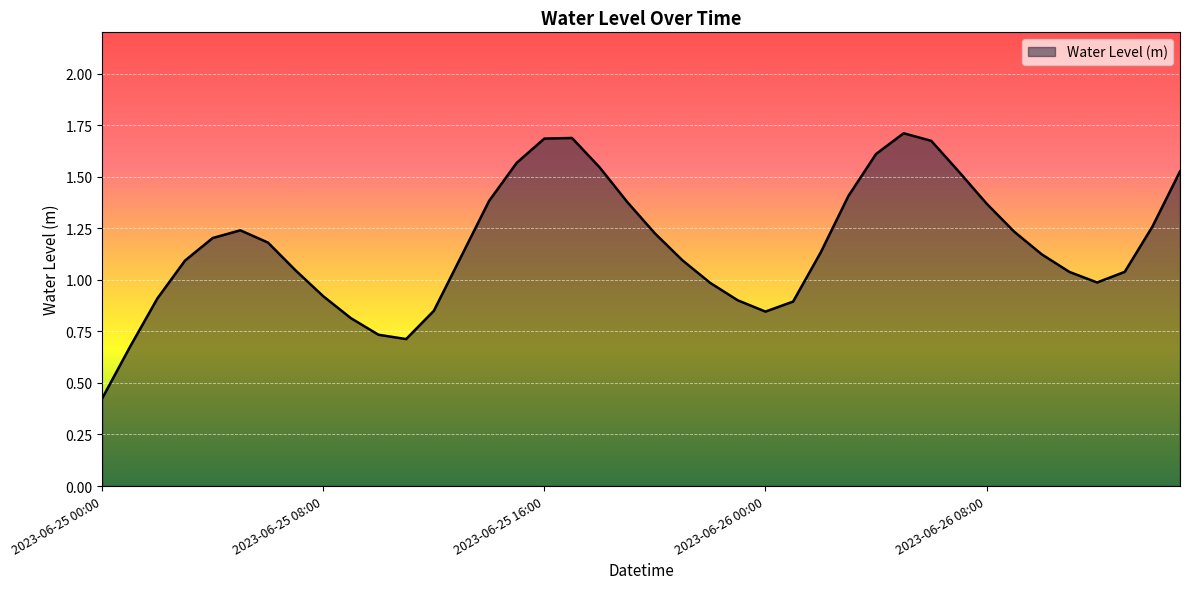

What is the greatest value displayed?

1.7